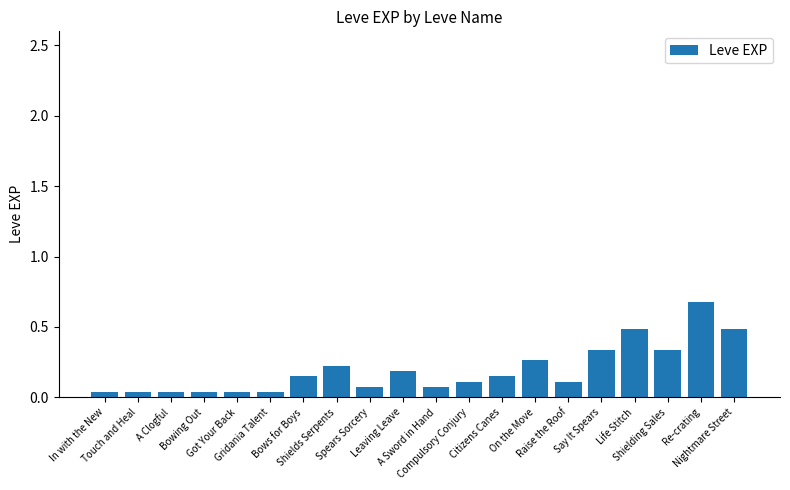

What is the sum of all values?

3.9